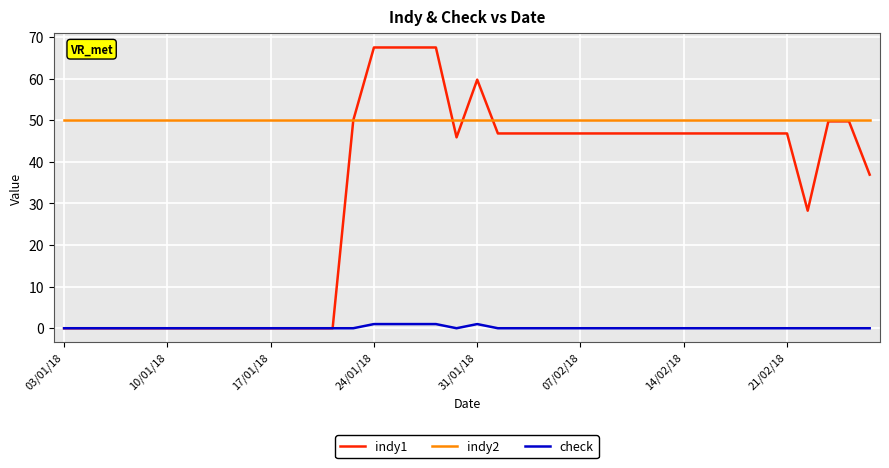

Which series has the largest total across all categories?

indy2